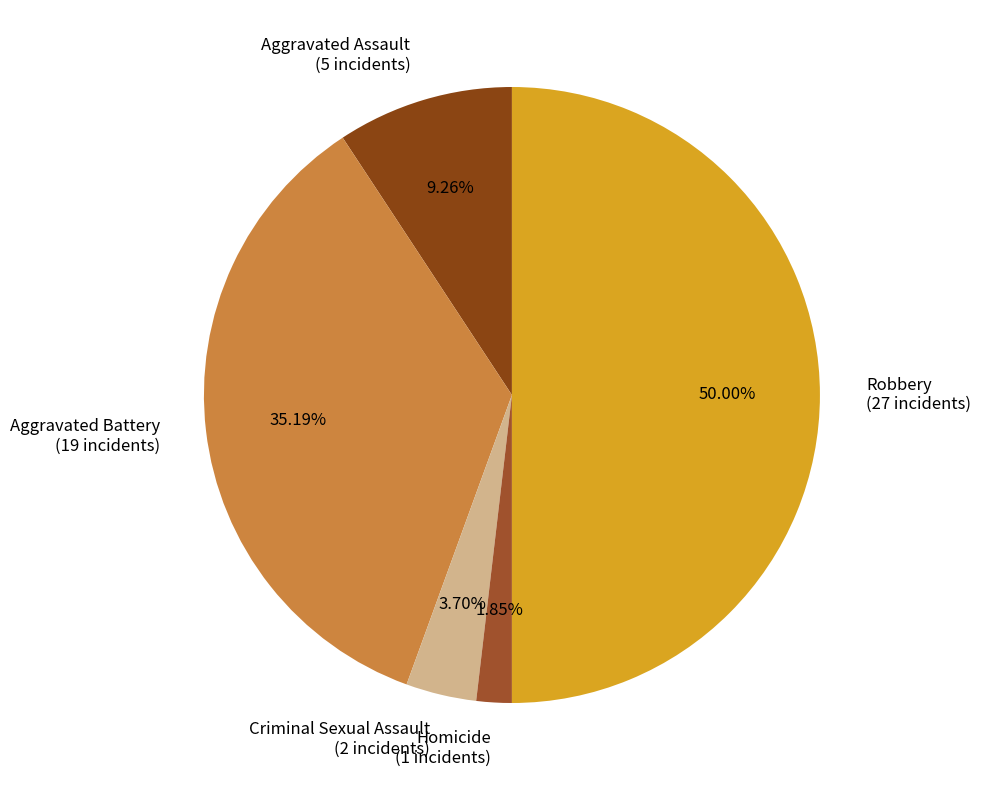

Rank the categories by value from highest to lowest.

Robbery, Aggravated Battery, Aggravated Assault, Criminal Sexual Assault, Homicide